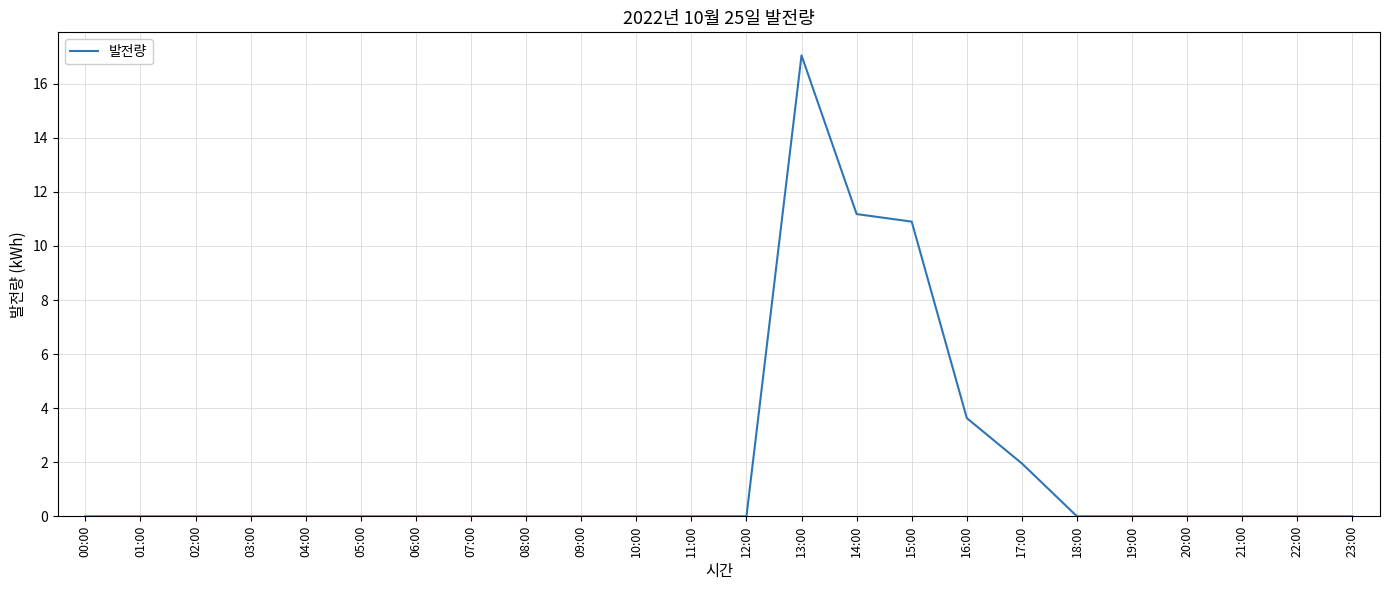

What is the difference between the maximum and minimum values?

17.0